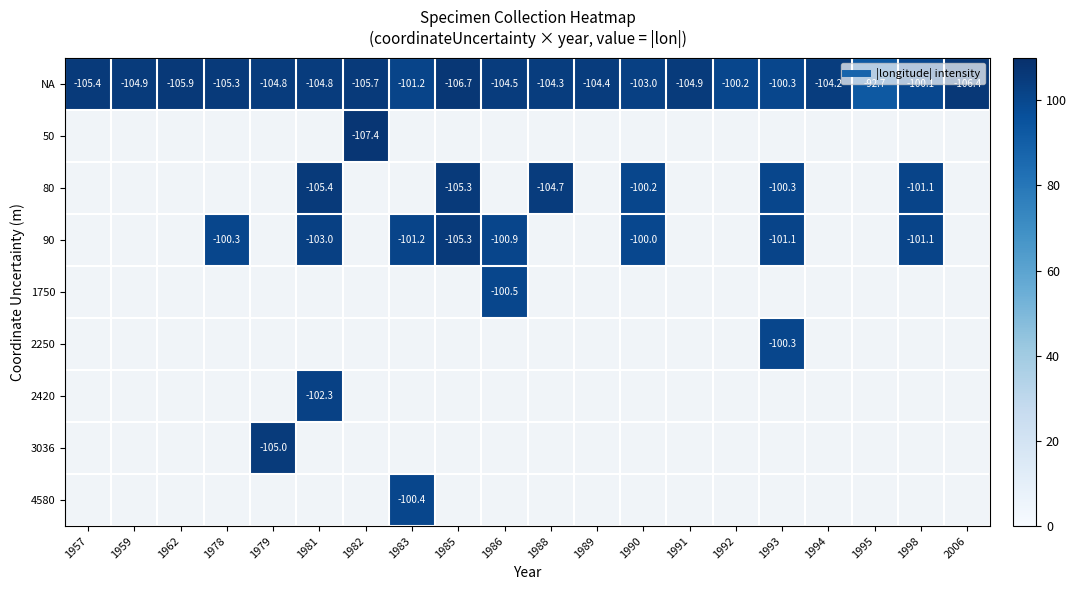

What is the difference between the highest and lowest values at 1988?

0.4